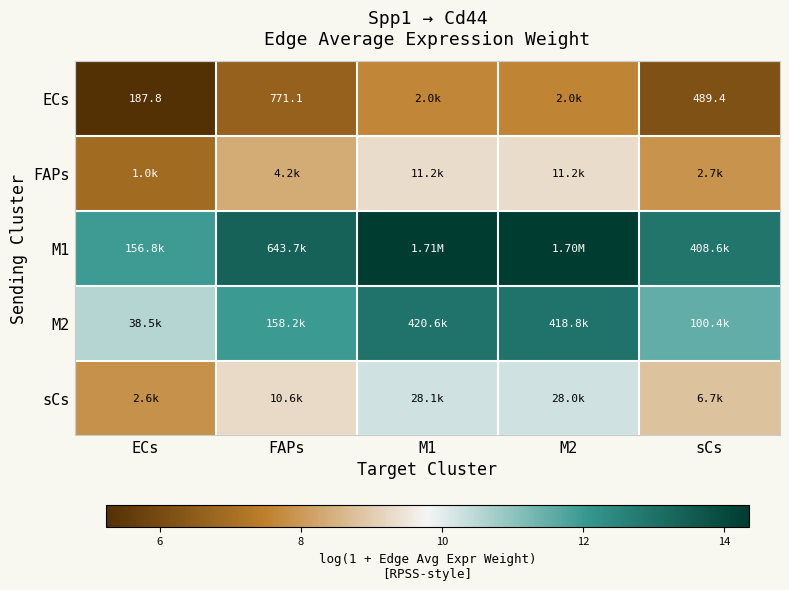

Between FAPs and M2, which is larger?

M2